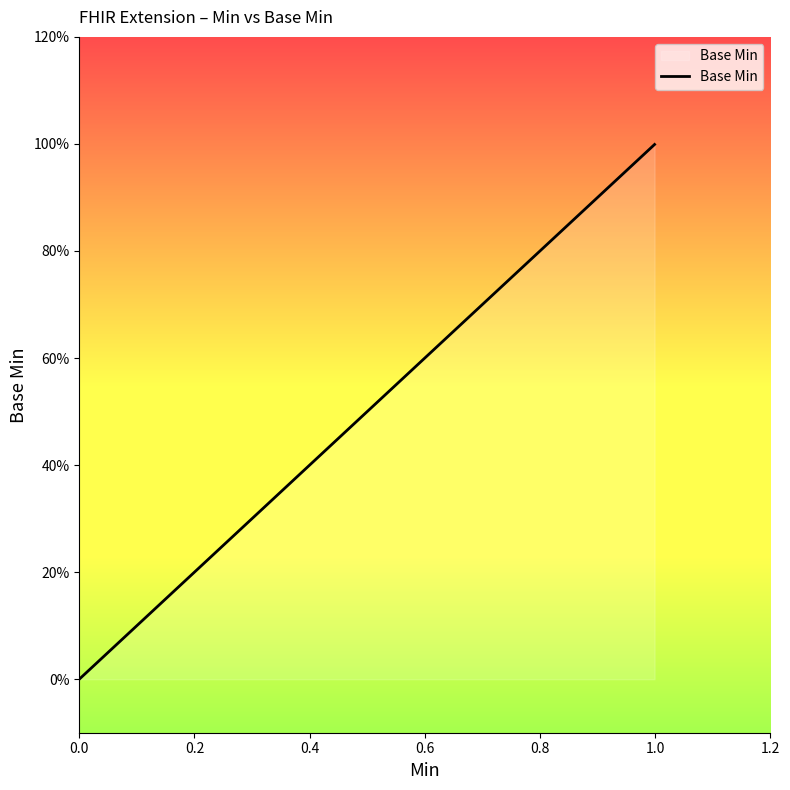

What is the label of the 2nd point from the left?

0.2